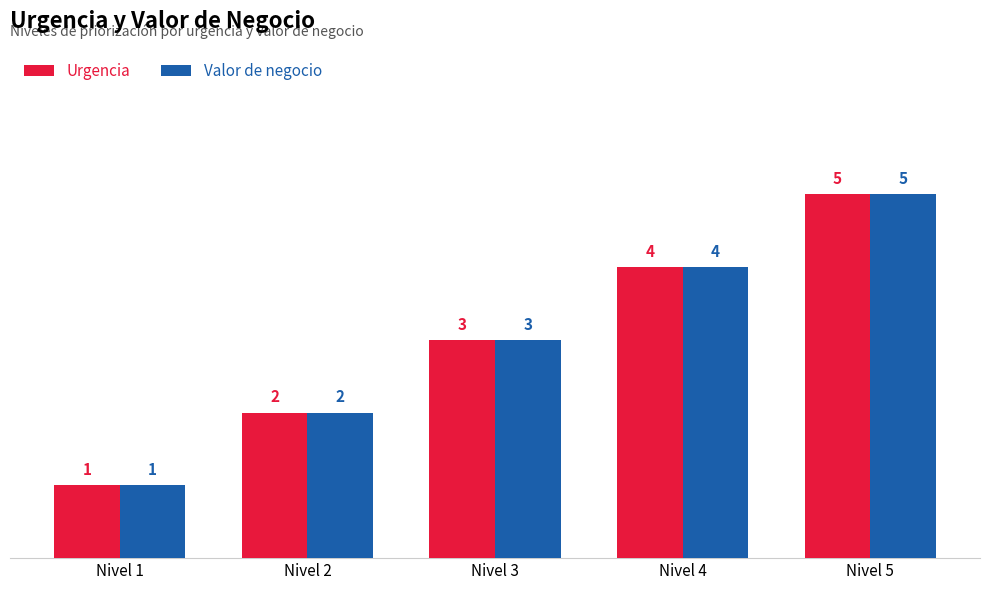

What is the sum of all Urgencia values?

15